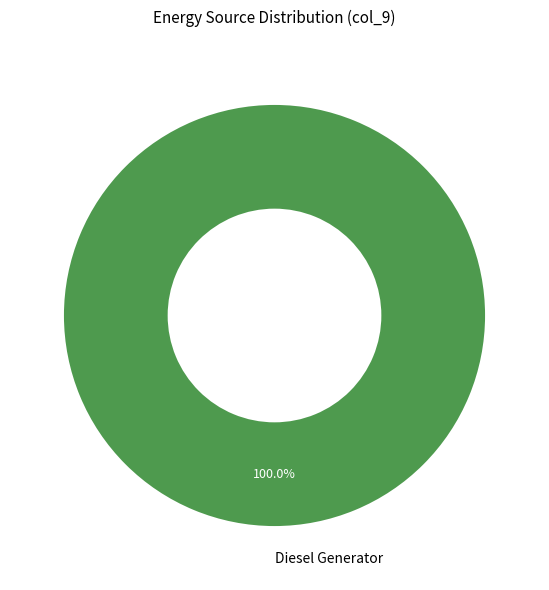

Is Diesel Generator the majority of the pie?

Yes